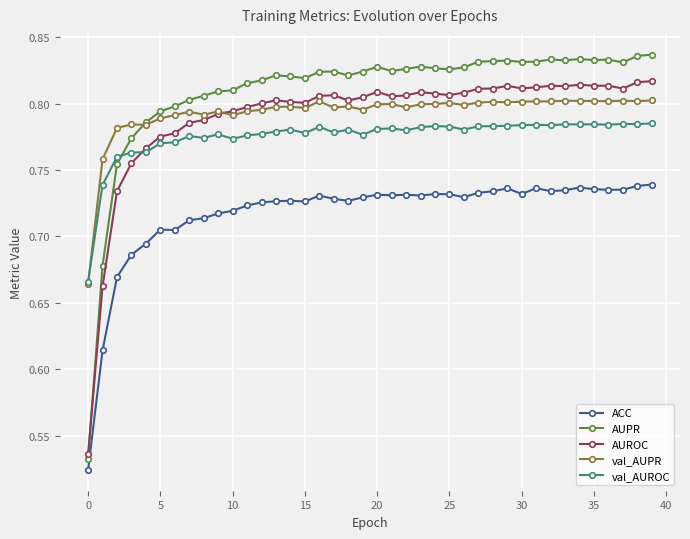

What is the sum of all val_AUROC values?

31.0